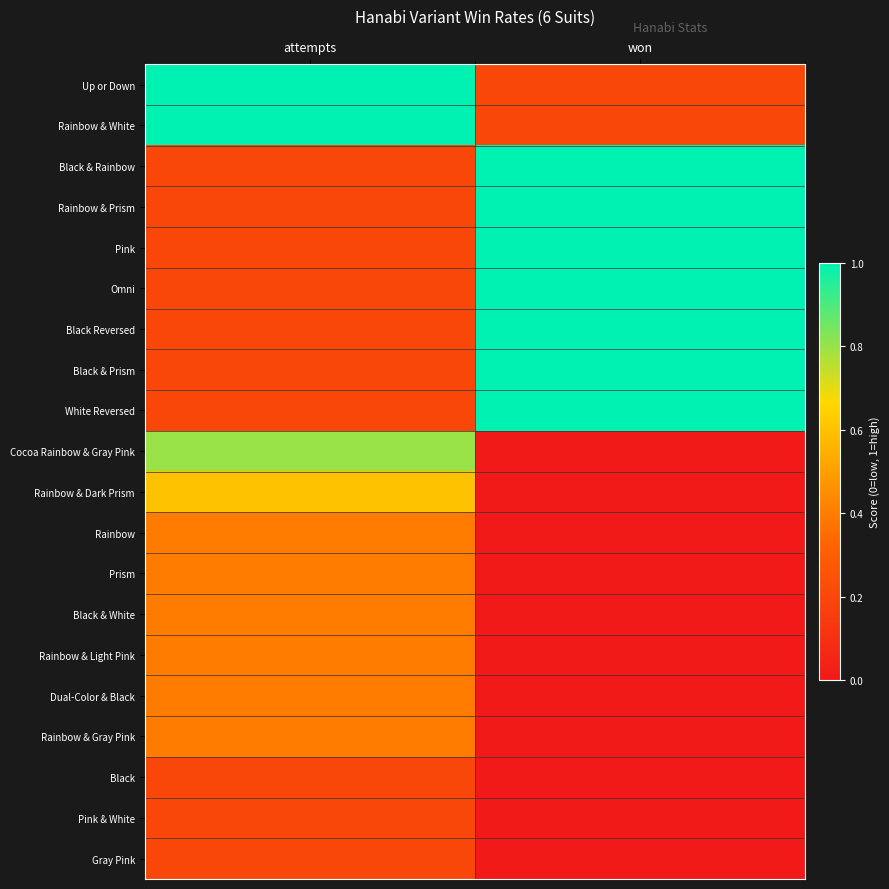

How many data points does each series have?

2